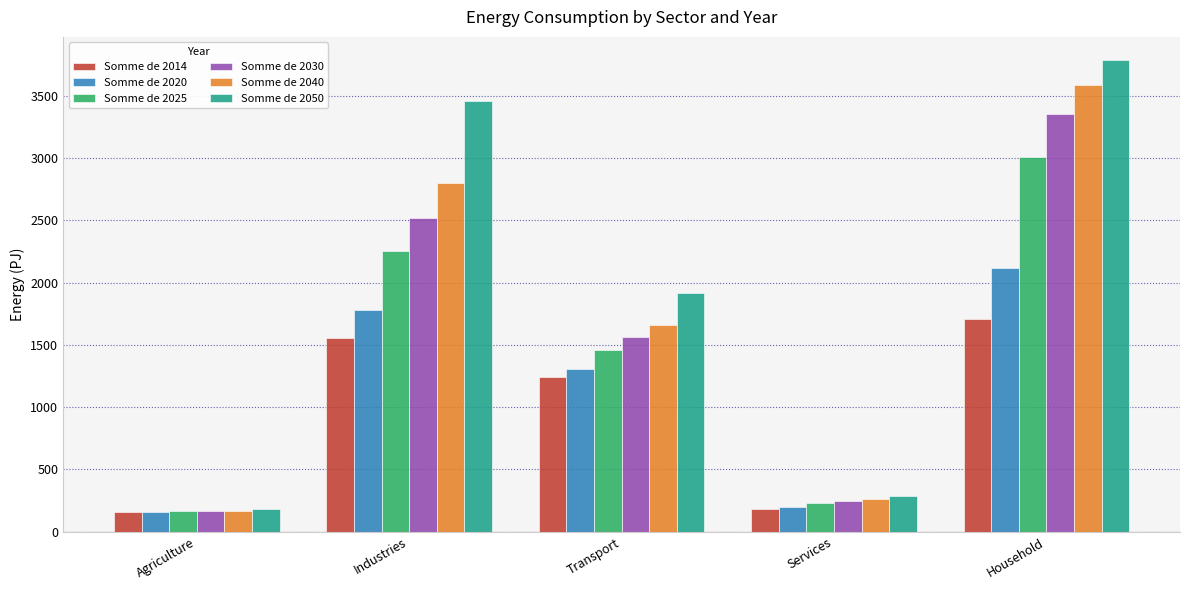

At how many categories does at least one series exceed 3047?

2